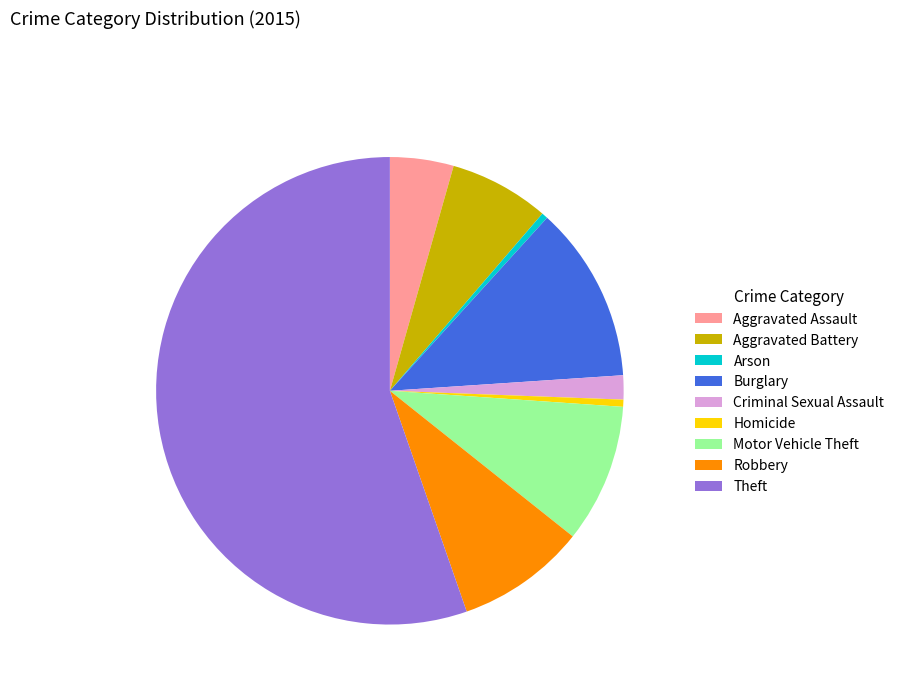

Which category has the biggest portion of the pie?

Theft